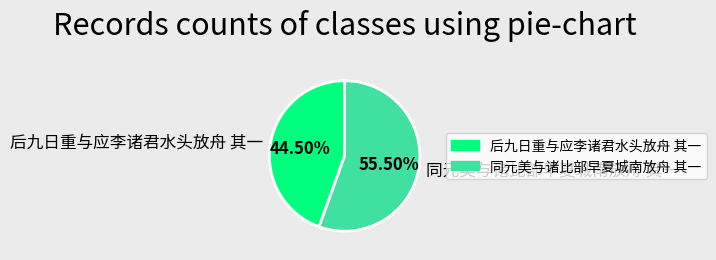

Is there a majority slice in this chart?

Yes